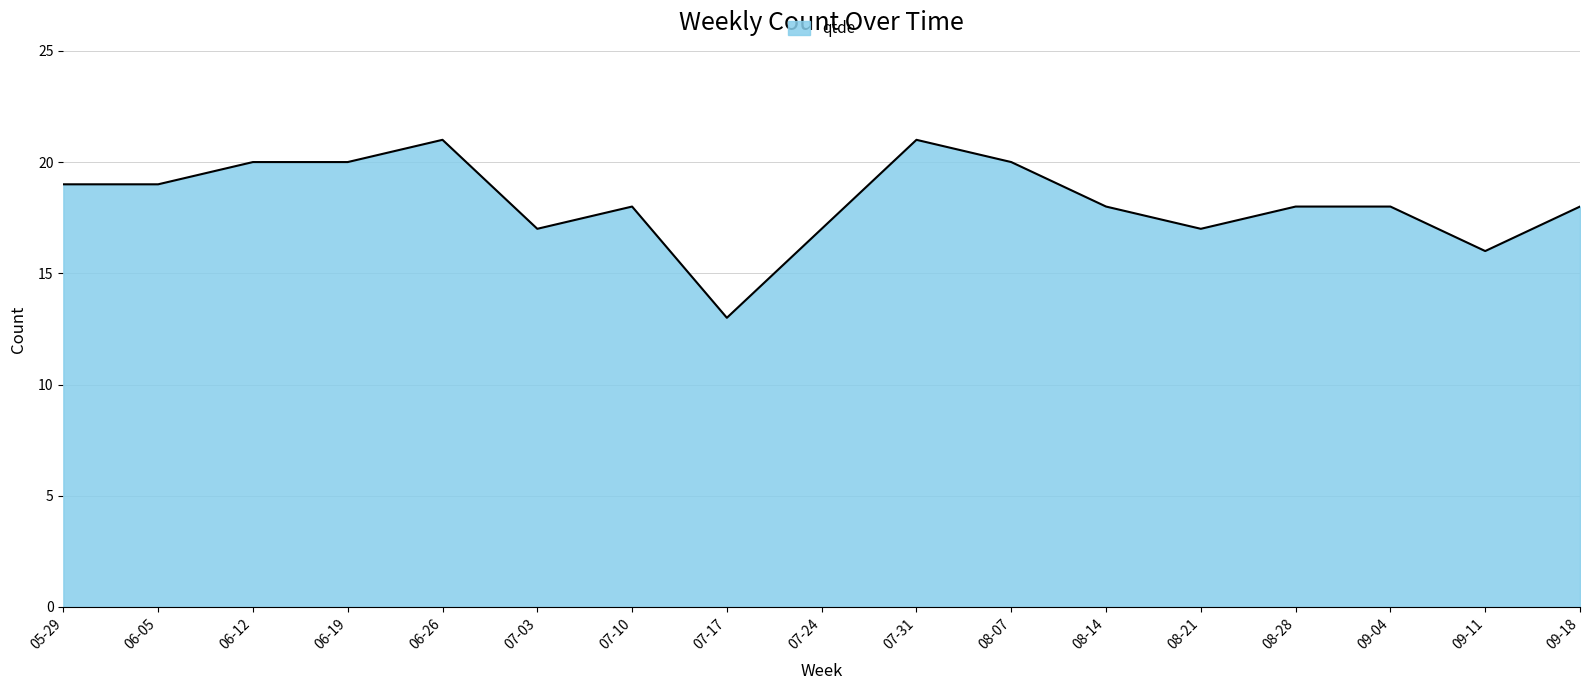

What is the ratio of the value at 07-10 to the value at 06-19?

0.9